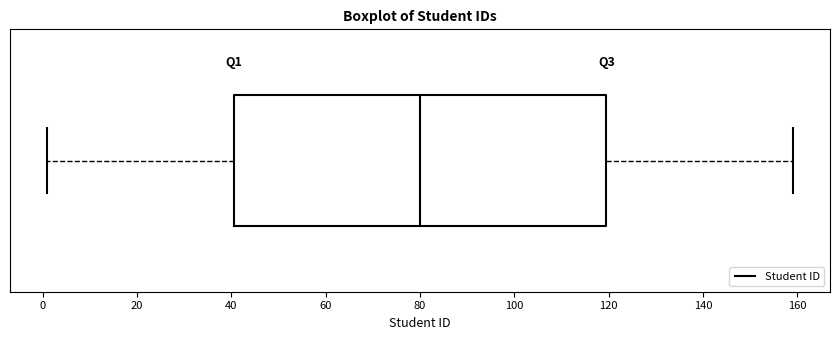

Transcribe this box plot: give where the median line is, the range the box spans, and where the two whiskers end, as read against the x-axis. The values are not printed on the chart, so give them approximately, as read against the axis.

median 80, box 40 to 120, whiskers 2 to 160